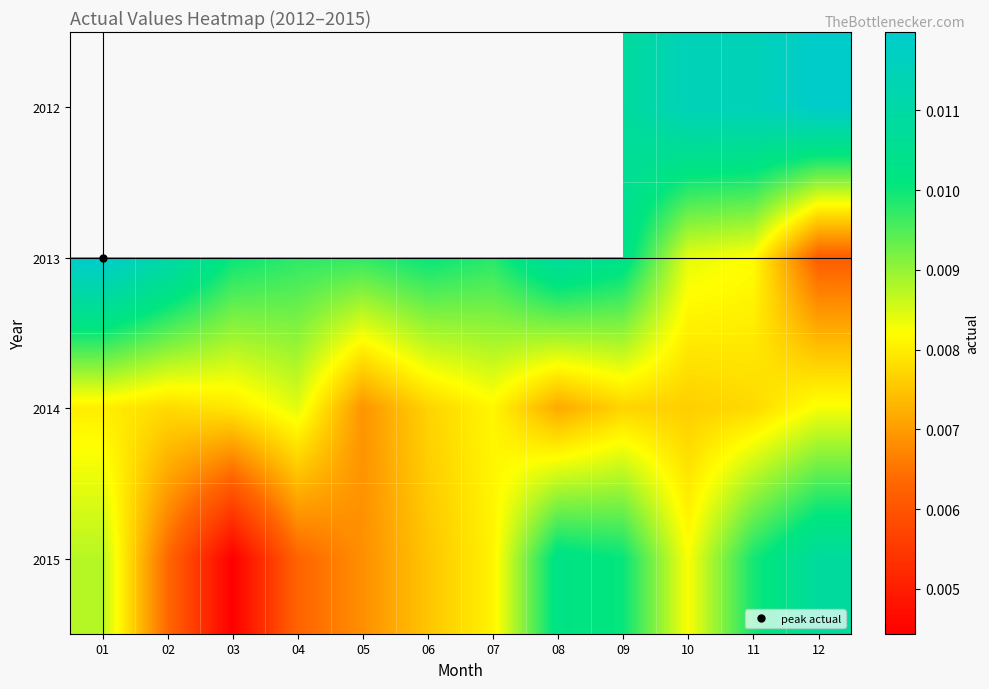

How many series are shown in this chart?

4